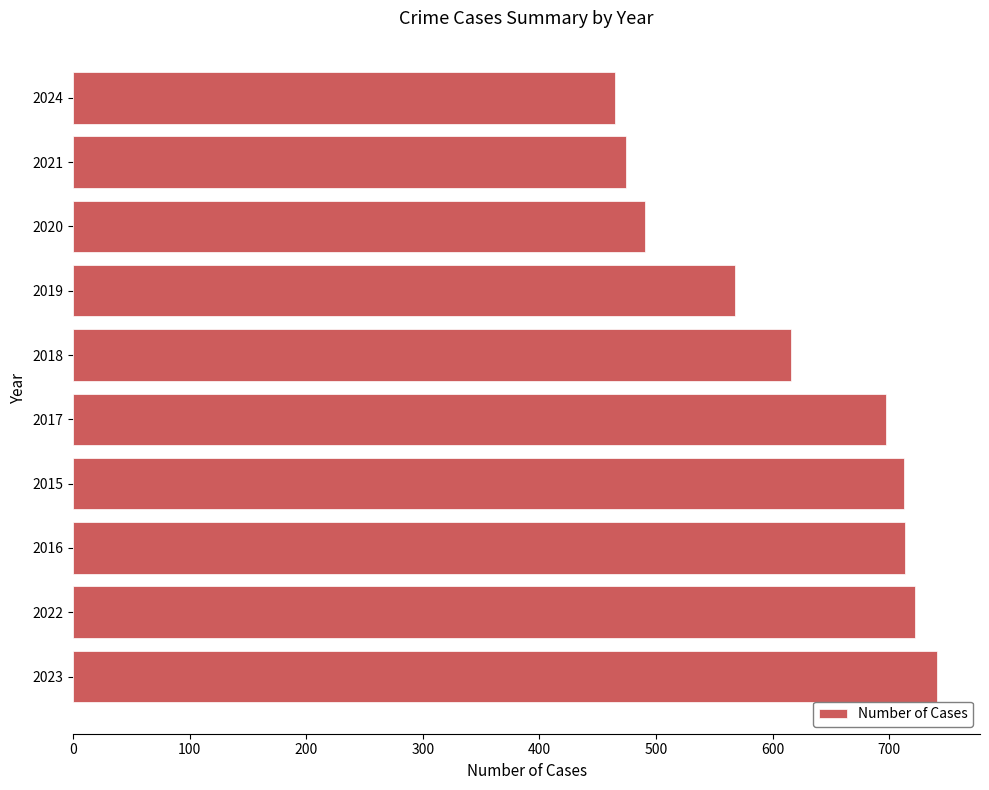

What is the difference between the values at 2023 and 2018?

125